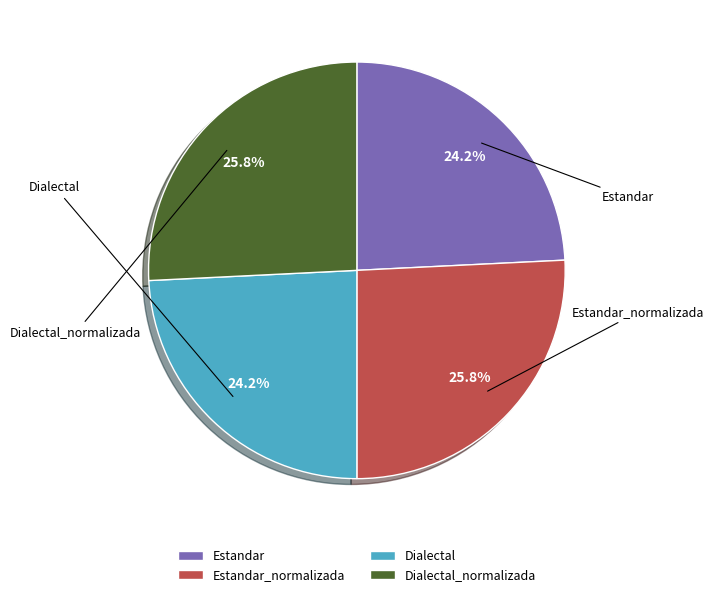

Is it true that Estandar_normalizada is 26% of the pie?

True